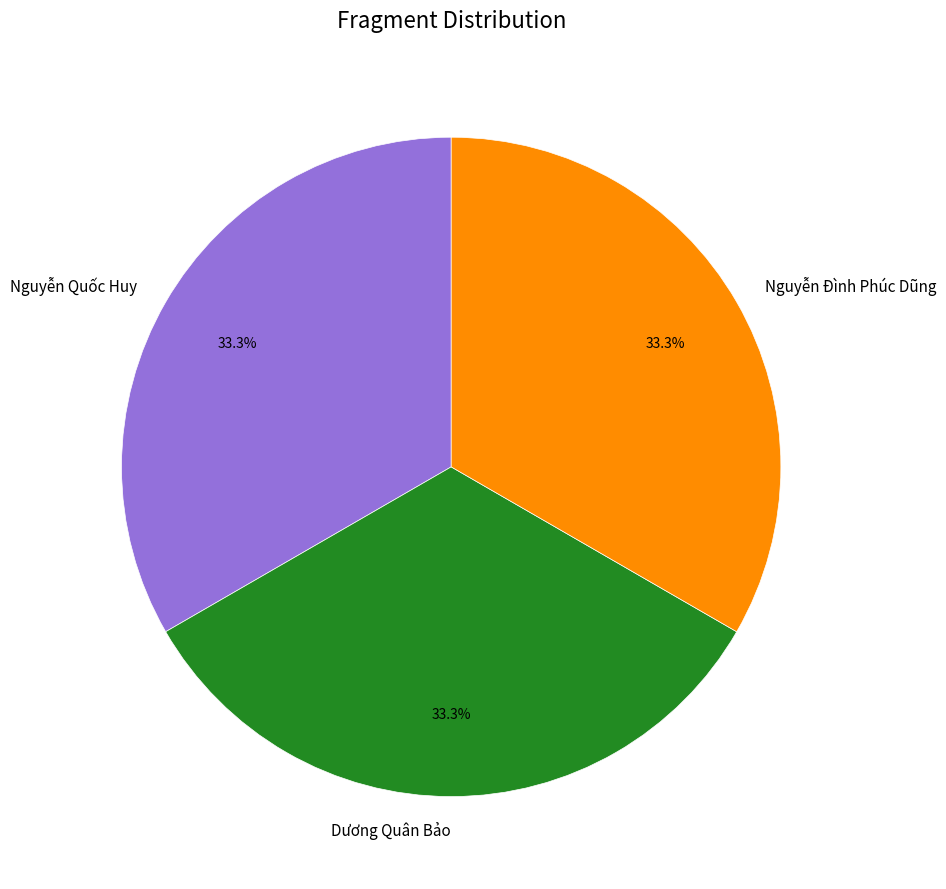

Does Dương Quân Bảo account for over 50% of the chart?

No